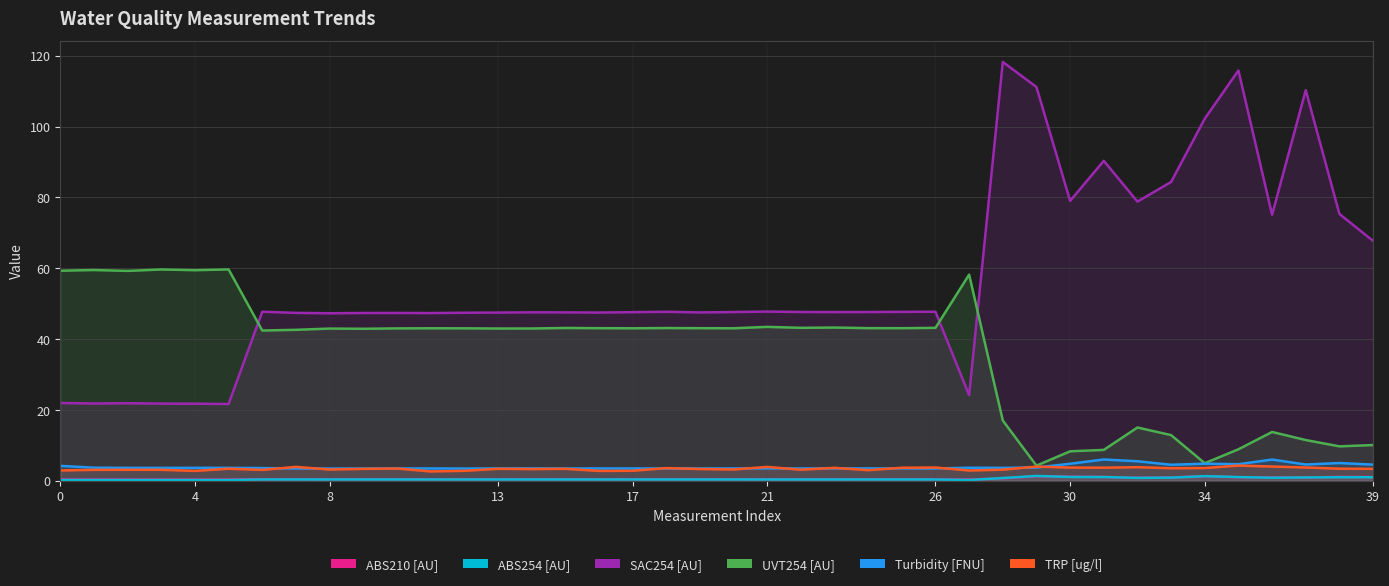

Which series changed the most between 10 and 25?

SAC254 [AU]